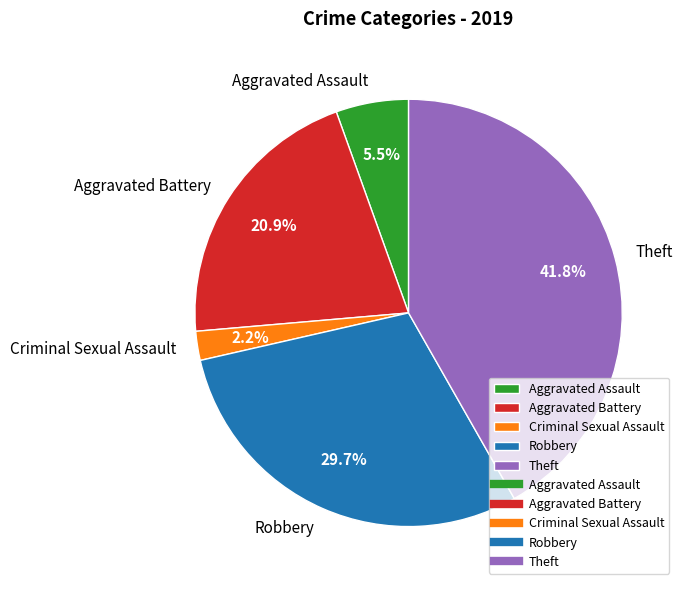

Is the sum of Theft and Criminal Sexual Assault greater than half?

No